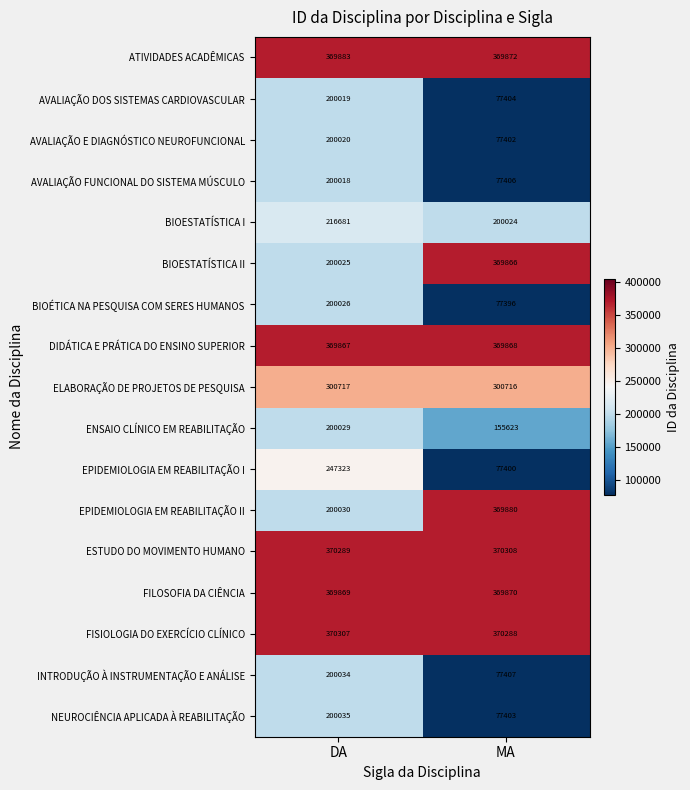

At how many categories does at least one series exceed 337278?

2